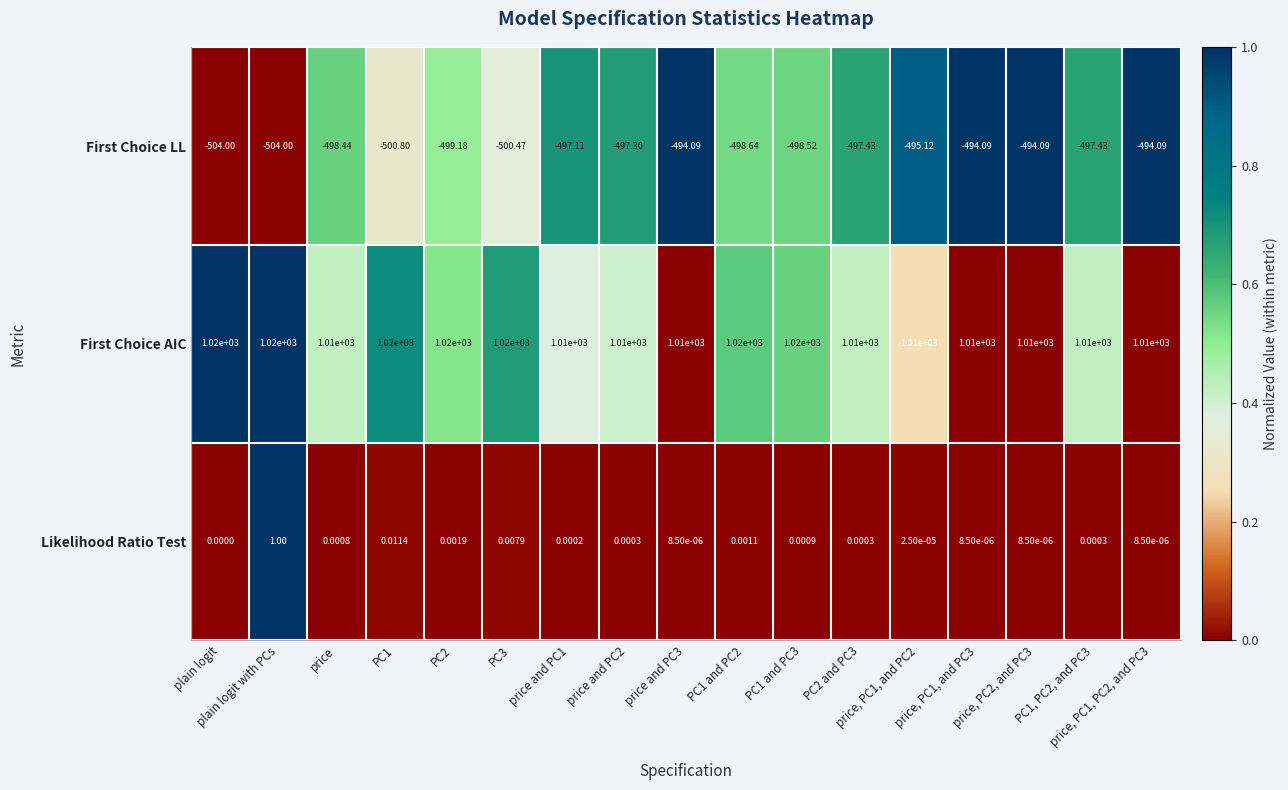

How many distinct data groups are displayed?

3